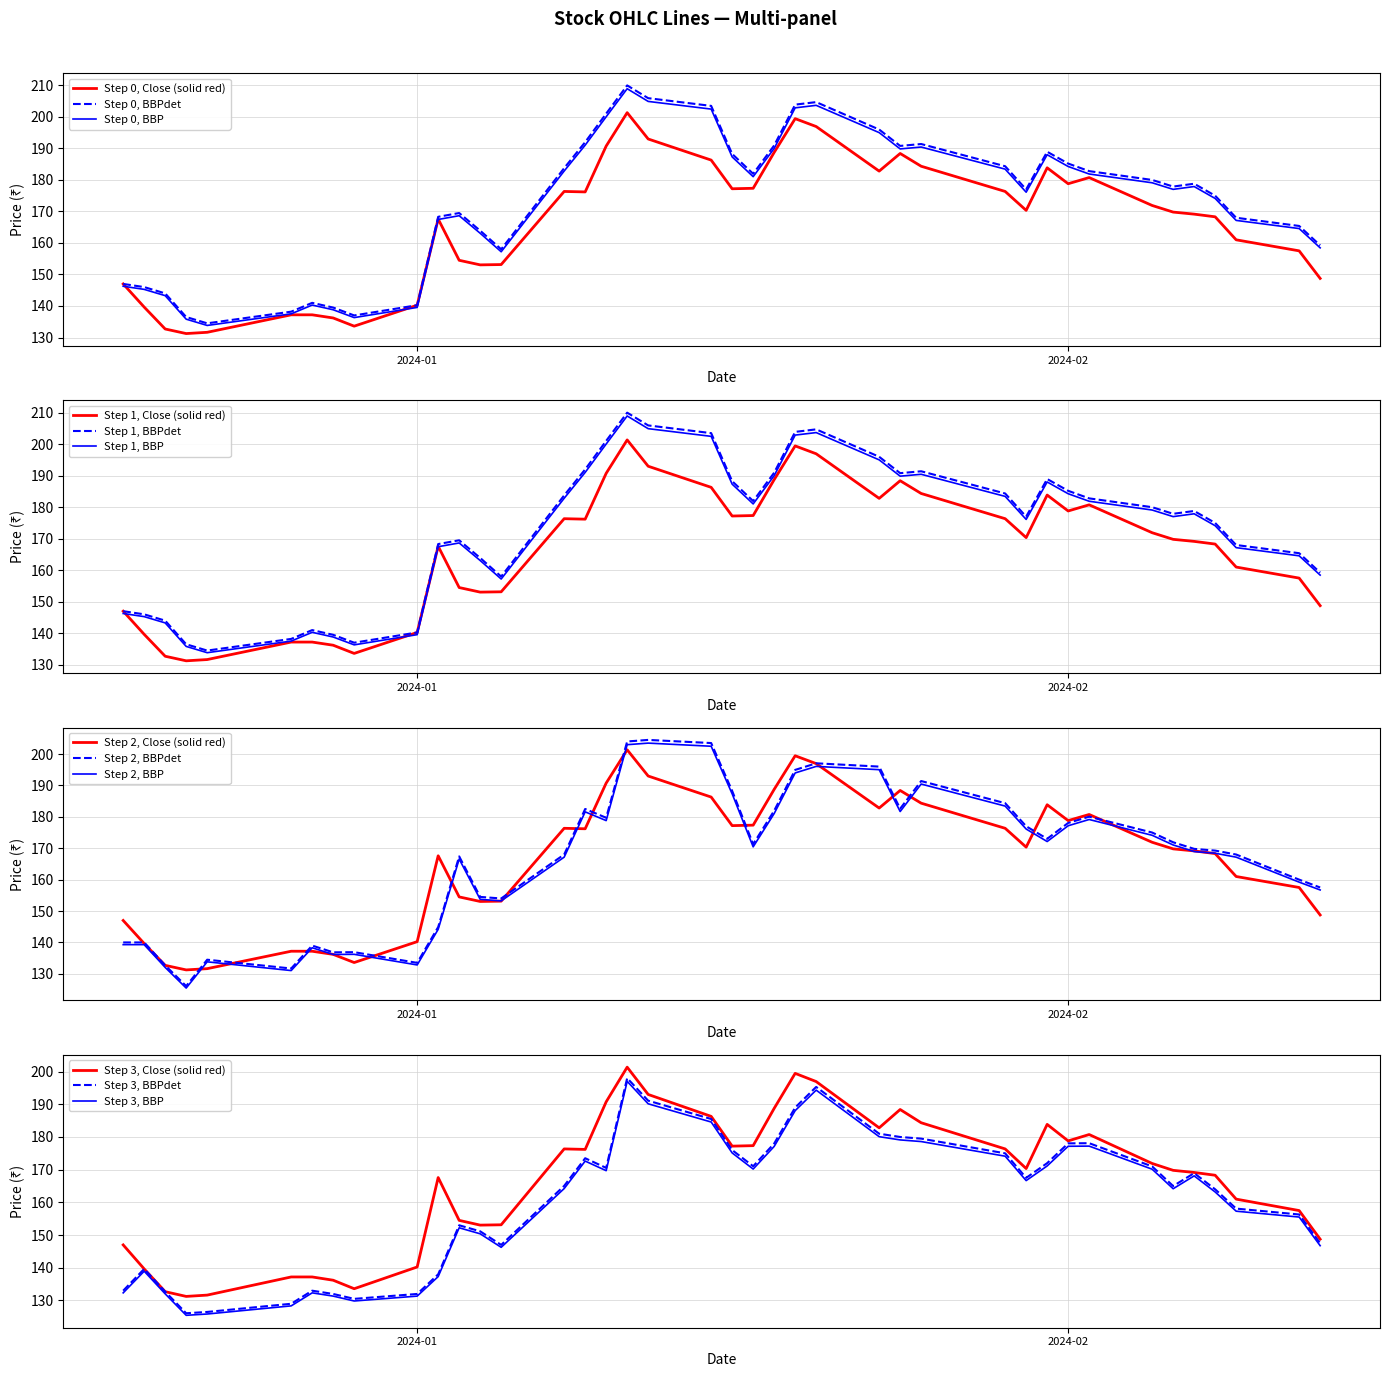

Is it true that Low equals 87.9 at 33?

False